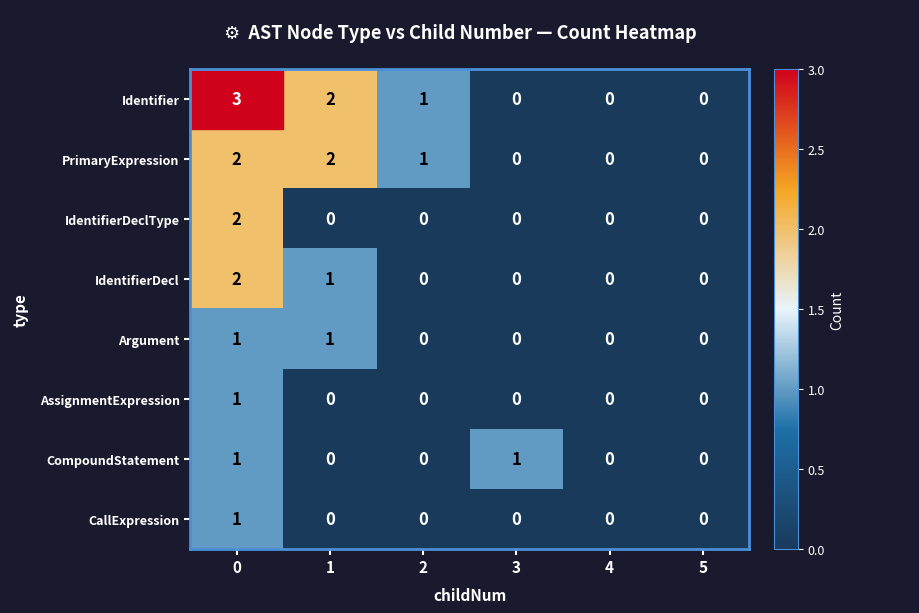

Is it true that Identifier equals 2 at 1?

True